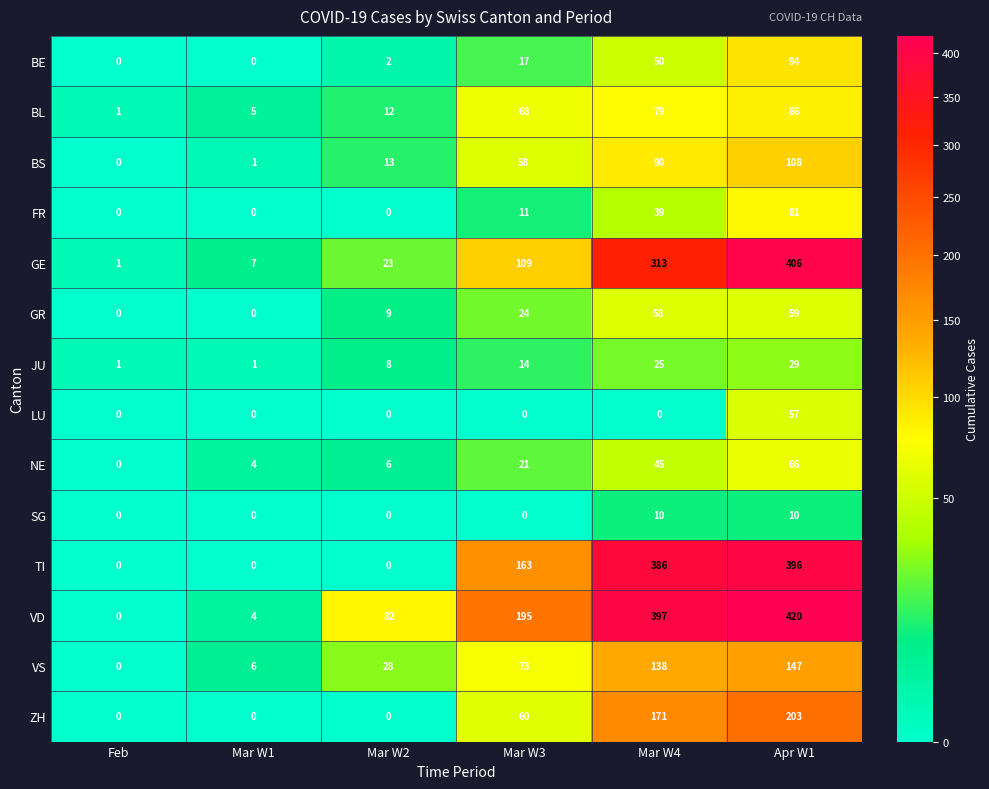

How many series are shown in this chart?

14